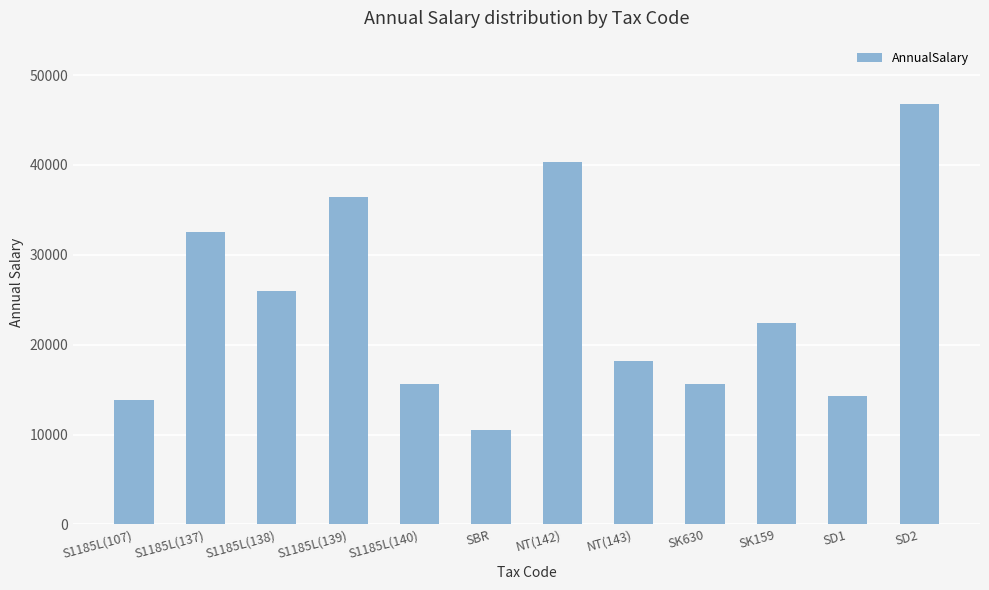

What is the change in value from S1185L(138) to SD1?

-11700.0